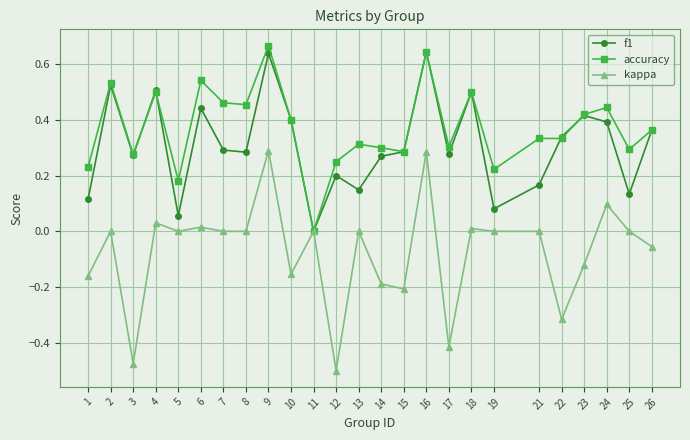

How many series are shown in this chart?

3